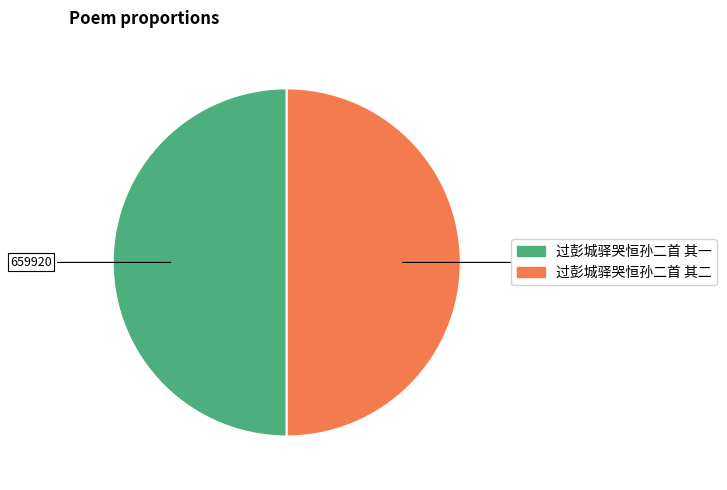

Is it true that 过彭城驿哭恒孙二首 其一 is 50% of the pie?

True